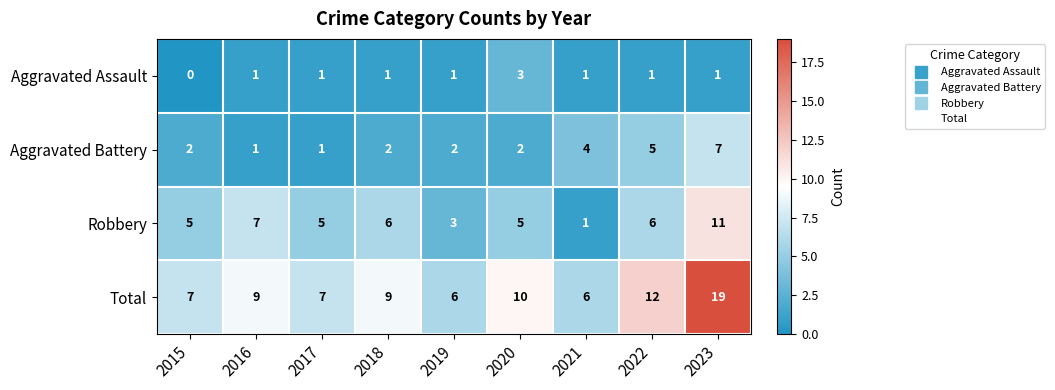

Which series has the largest range (max minus min)?

Total